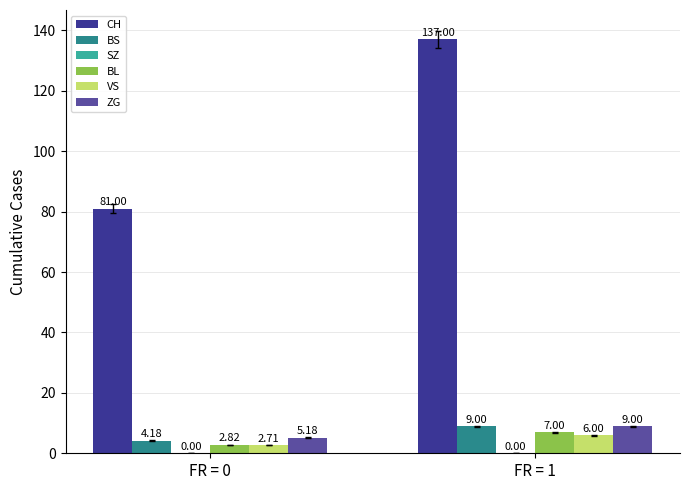

What is the total value across all series at FR = 1?

168.0